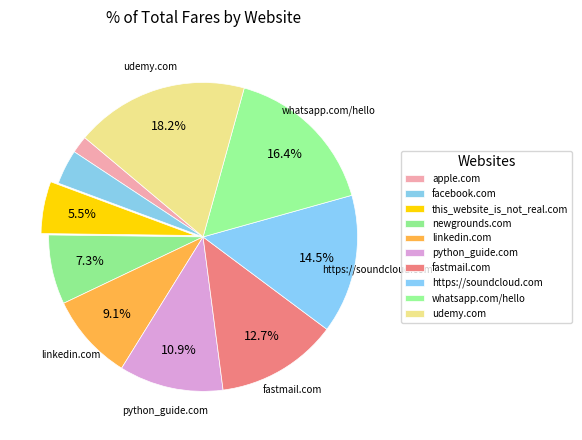

How many slices are in this pie chart?

10